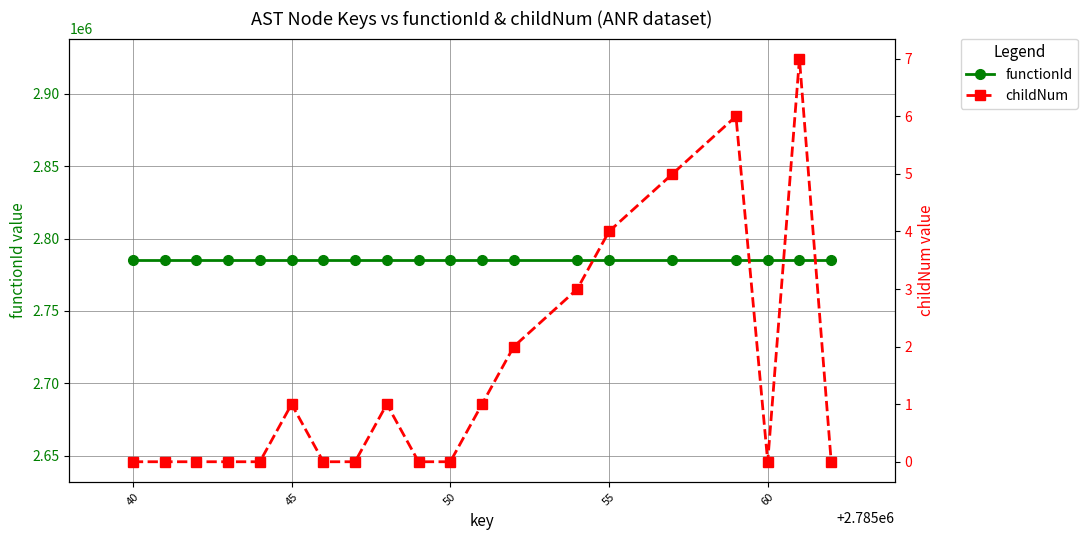

What is the difference between the maximum and minimum values in the childNum series?

7